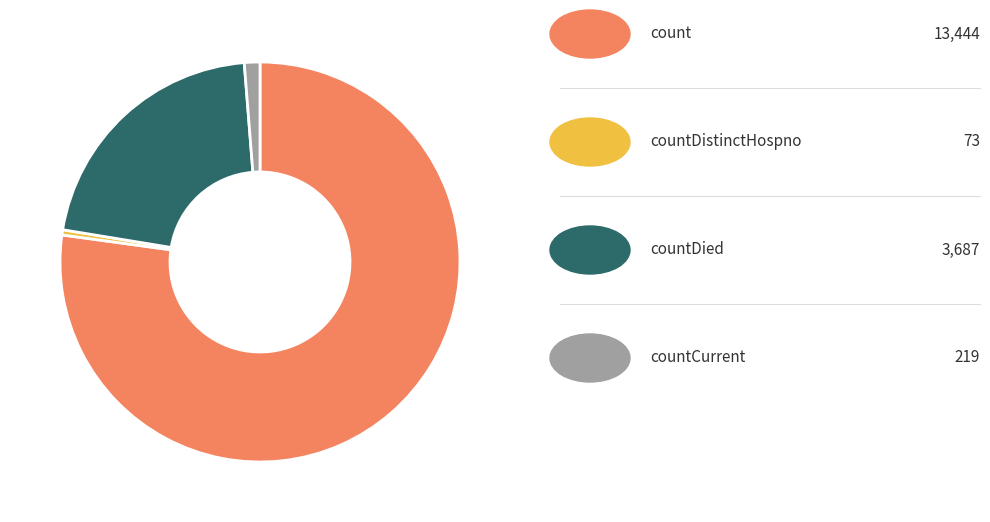

How many segments does this pie chart have?

4